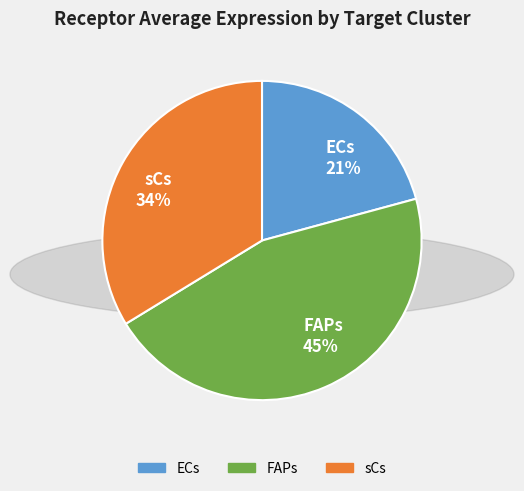

To the nearest percent, what portion does FAPs represent?

45%